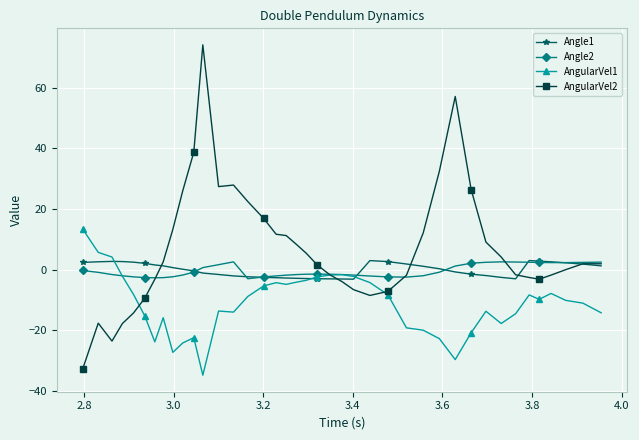

Which series ends up on top after the final intersection of Angle2 and Angle1?

Angle2